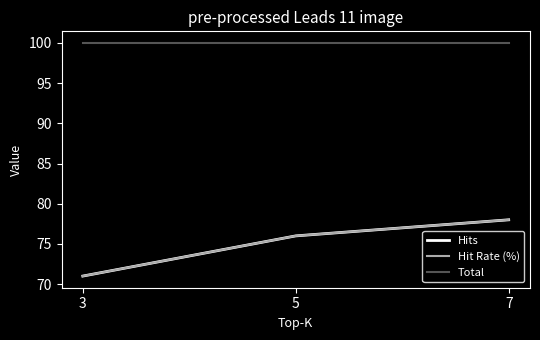

Rank the series by their maximum value, from lowest to highest.

Hits, Hit Rate (%), Total